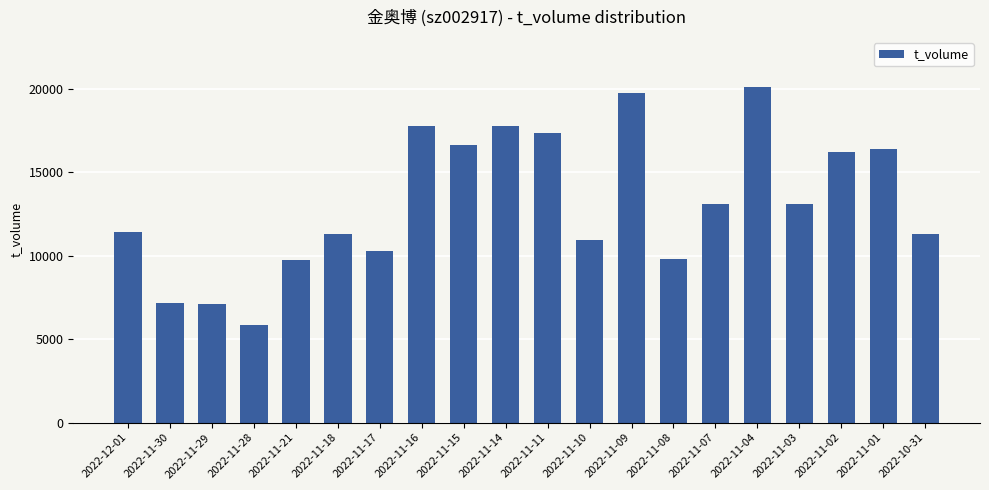

Is it true that the value at 2022-11-18 is 11322?

True